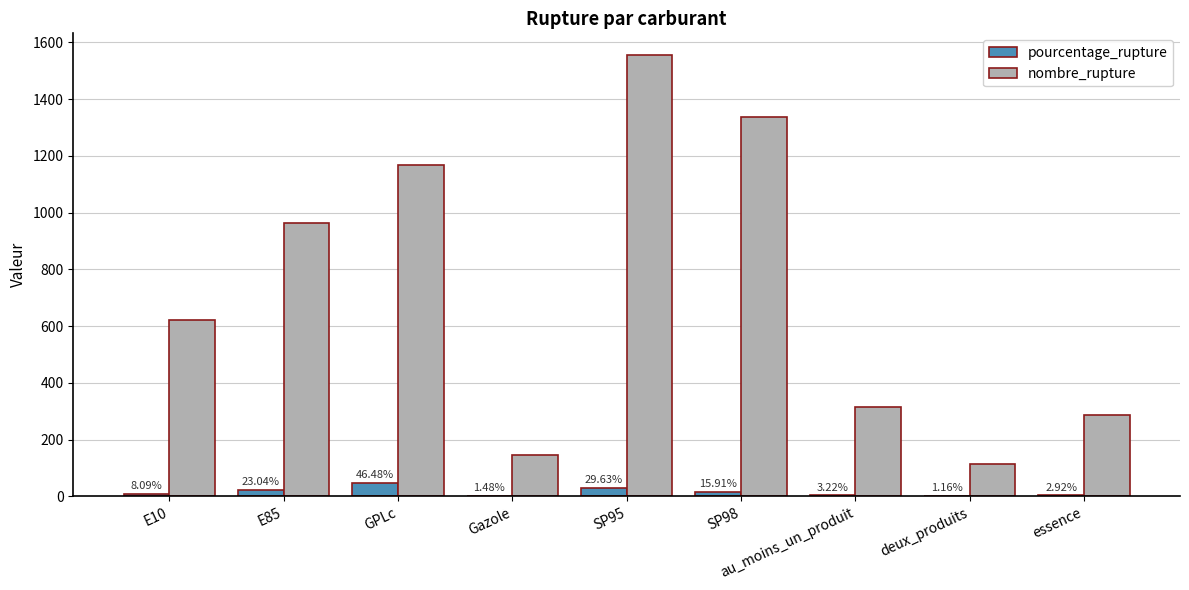

What is the sum of all pourcentage_rupture values?

131.9